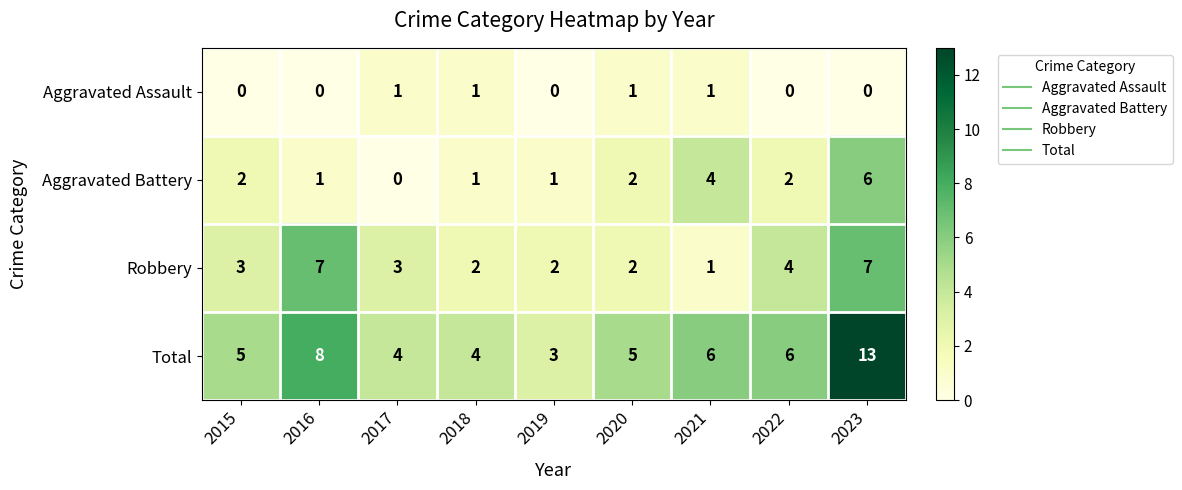

How many data points in Aggravated Assault are above 0?

4